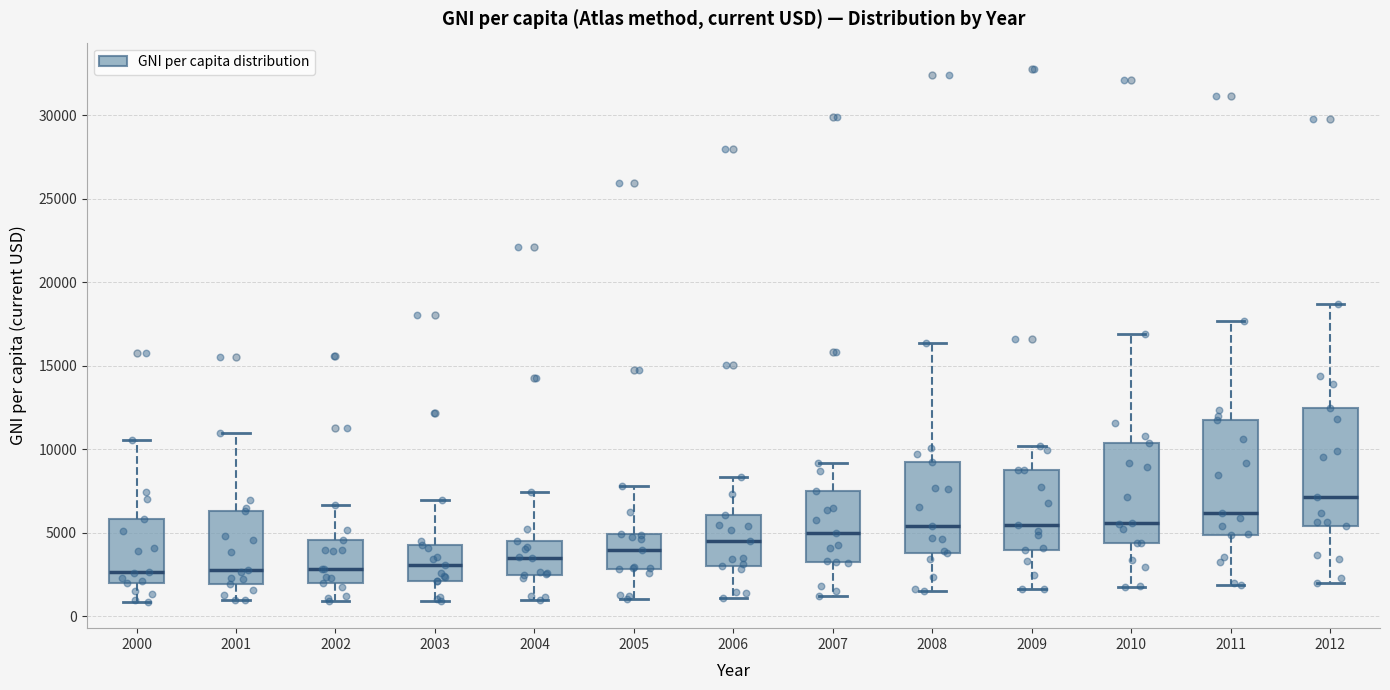

Reading left to right, read every box against the y-axis: the position of its median line, the range the box covers, and the ends of its whiskers. The values are not printed on the chart, so give them approximately, as read against the axis.

2000: median 2500, box 2000 to 6000, whiskers 1000 to 10500
2001: median 3000, box 2000 to 6500, whiskers 1000 to 11000
2002: median 3000, box 2000 to 4500, whiskers 1000 to 6500
2003: median 3000, box 2000 to 4000, whiskers 1000 to 7000
2004: median 3500, box 2500 to 4500, whiskers 1000 to 7500
2005: median 4000, box 3000 to 5000, whiskers 1000 to 8000
2006: median 4500, box 3000 to 6000, whiskers 1000 to 8500
2007: median 5000, box 3000 to 7500, whiskers 1000 to 9000
2008: median 5500, box 4000 to 9000, whiskers 1500 to 16500
2009: median 5500, box 4000 to 9000, whiskers 1500 to 10000
2010: median 5500, box 4500 to 10500, whiskers 2000 to 17000
2011: median 6000, box 5000 to 11500, whiskers 2000 to 17500
2012: median 7000, box 5500 to 12500, whiskers 2000 to 18500